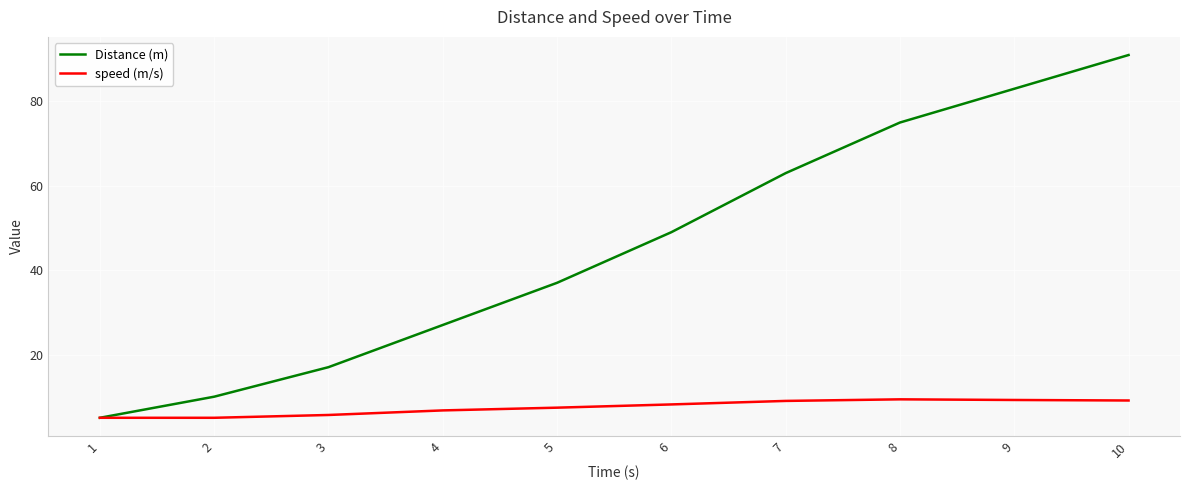

At 5, list the series in order from largest to smallest.

Distance (m), speed (m/s)